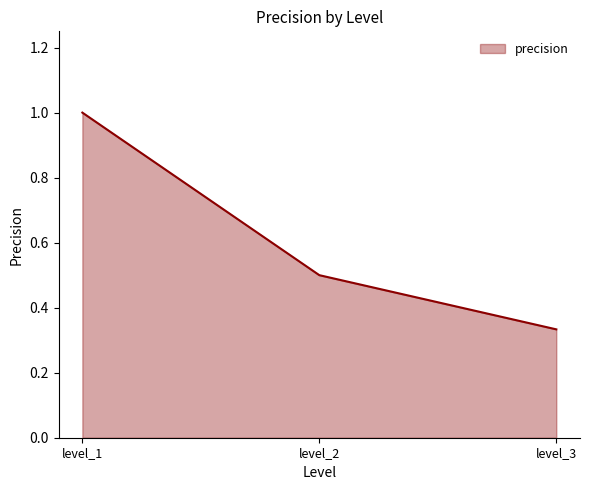

What is the greatest value displayed?

1.0